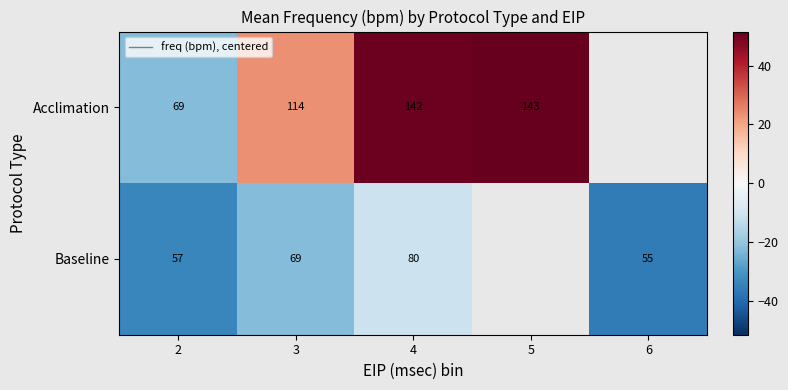

At 2, list the series in order from largest to smallest.

Acclimation, Baseline